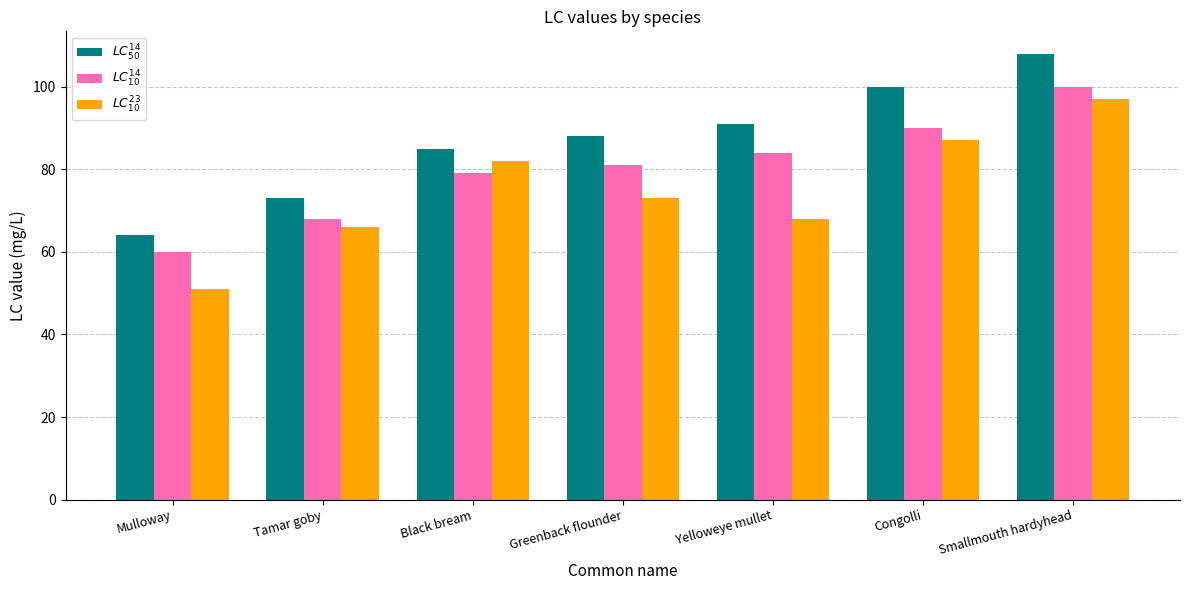

At which label is $LC^{14}_{50}$ closest to 86?

Black bream